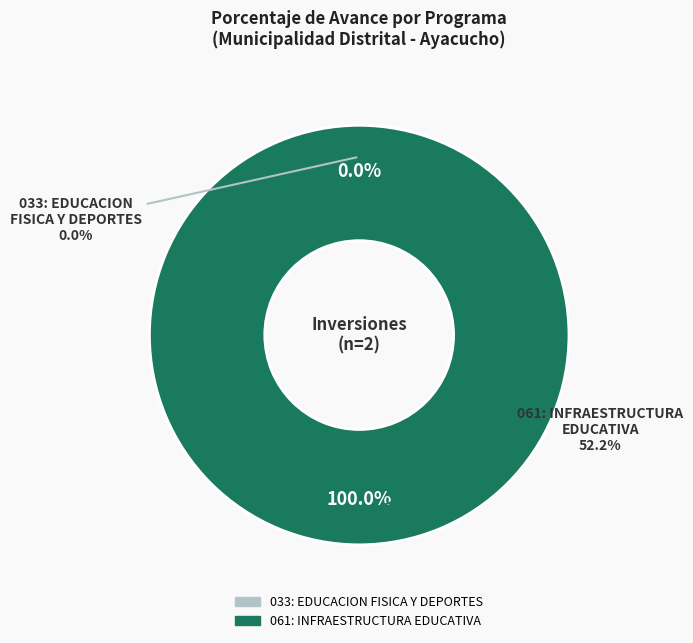

Rank the categories by value from highest to lowest.

061: INFRAESTRUCTURA EDUCATIVA, 033: EDUCACION FISICA Y DEPORTES